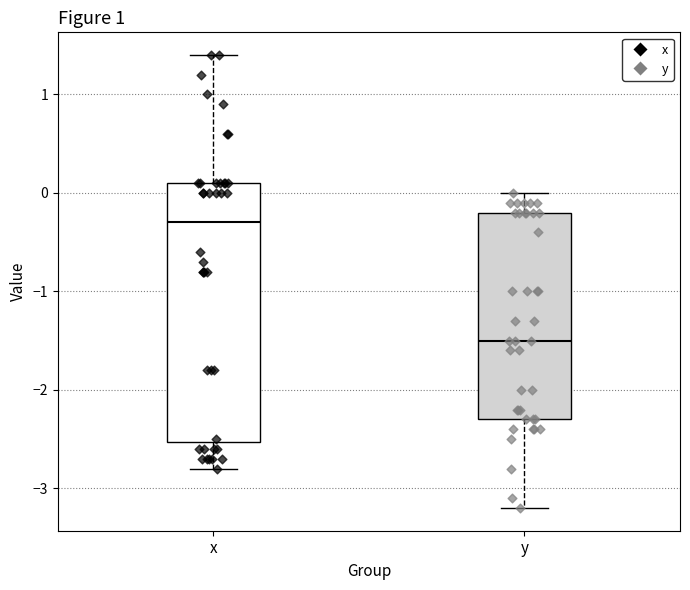

Reading left to right, transcribe this box plot: for each box, give where its median line is, the range the box spans, and where its two whiskers end, as read against the y-axis. The values are not printed on the chart, so give them approximately, as read against the axis.

x: median -0.3, box -2.5 to 0.1, whiskers -2.8 to 1.4
y: median -1.5, box -2.3 to -0.2, whiskers -3.2 to 0.0